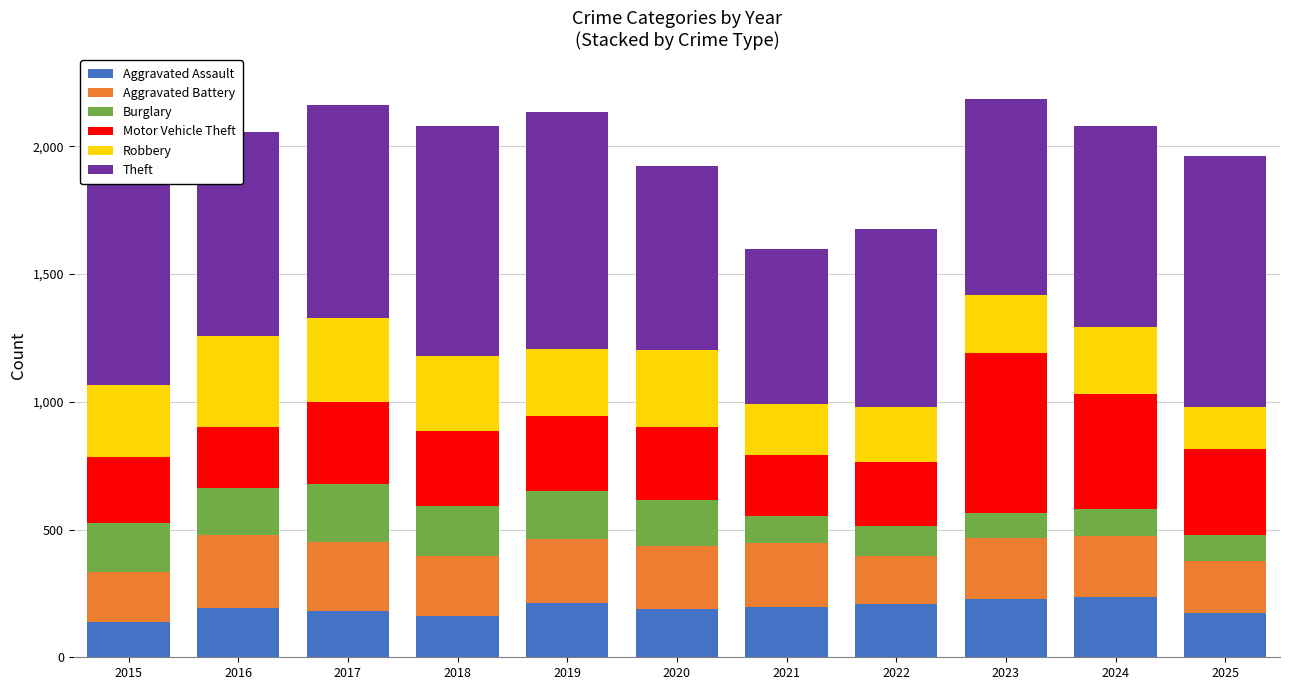

What is the highest value of the Aggravated Assault series?

235